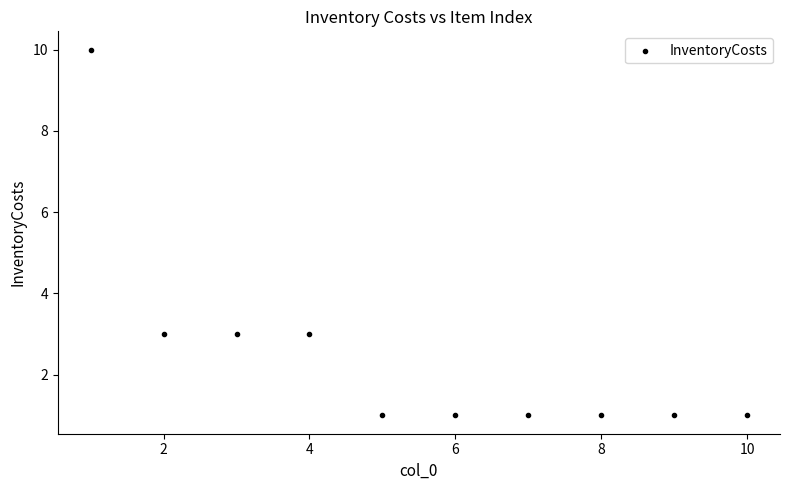

What is the average X value?

6